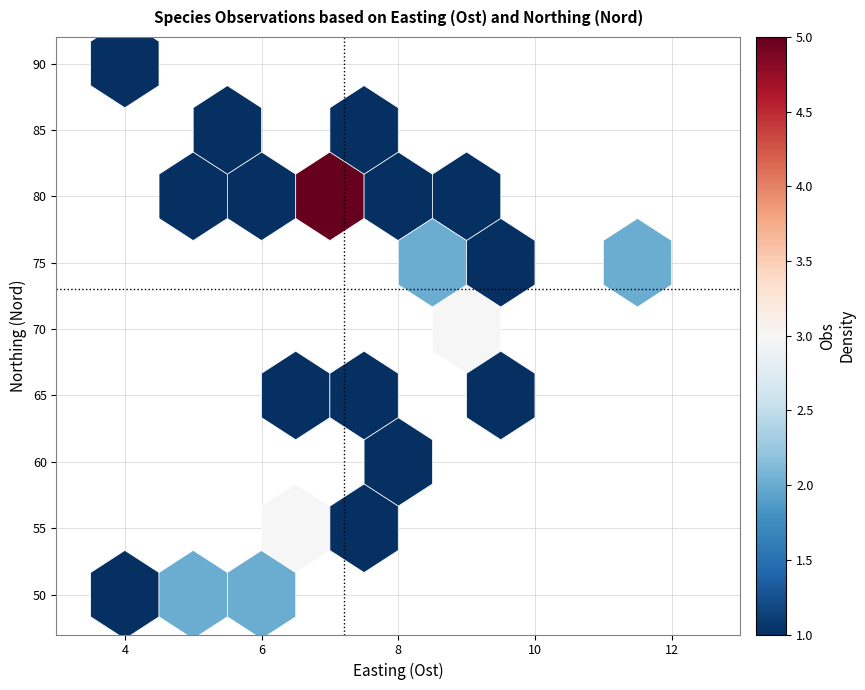

What is the range of Y values (max minus min)?

40.0